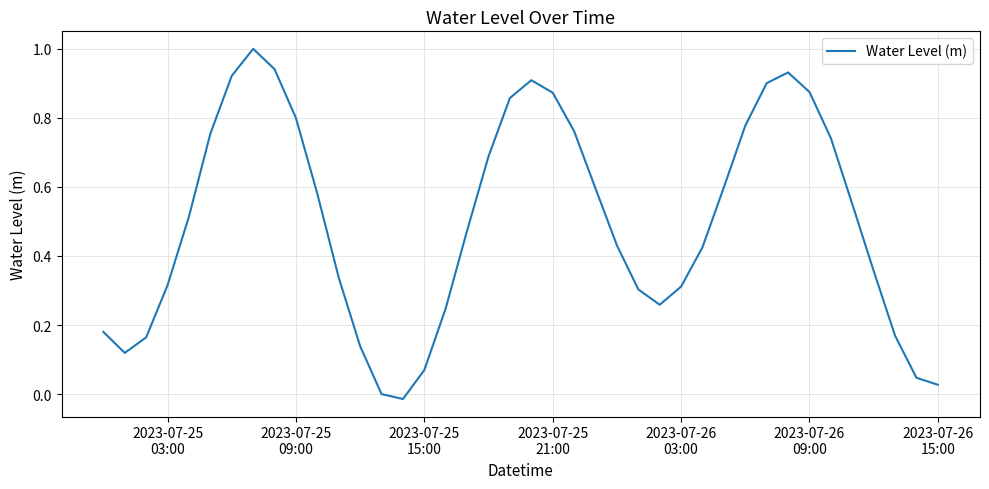

What is the difference between the maximum and minimum values?

1.0